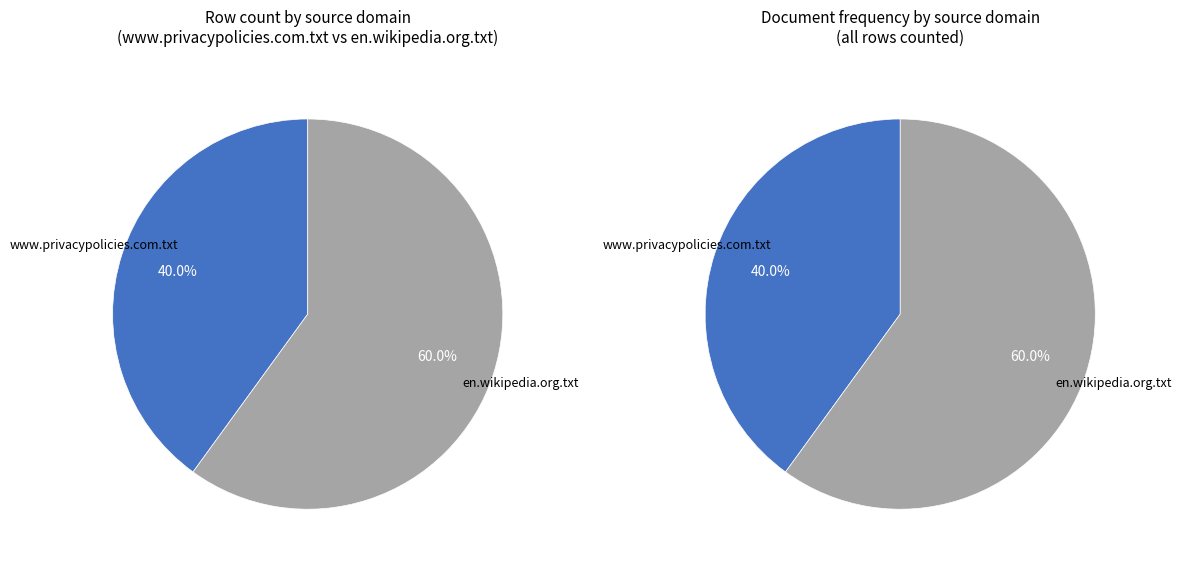

Is the sum of www.privacypolicies.com.txt and en.wikipedia.org.txt greater than half?

Yes